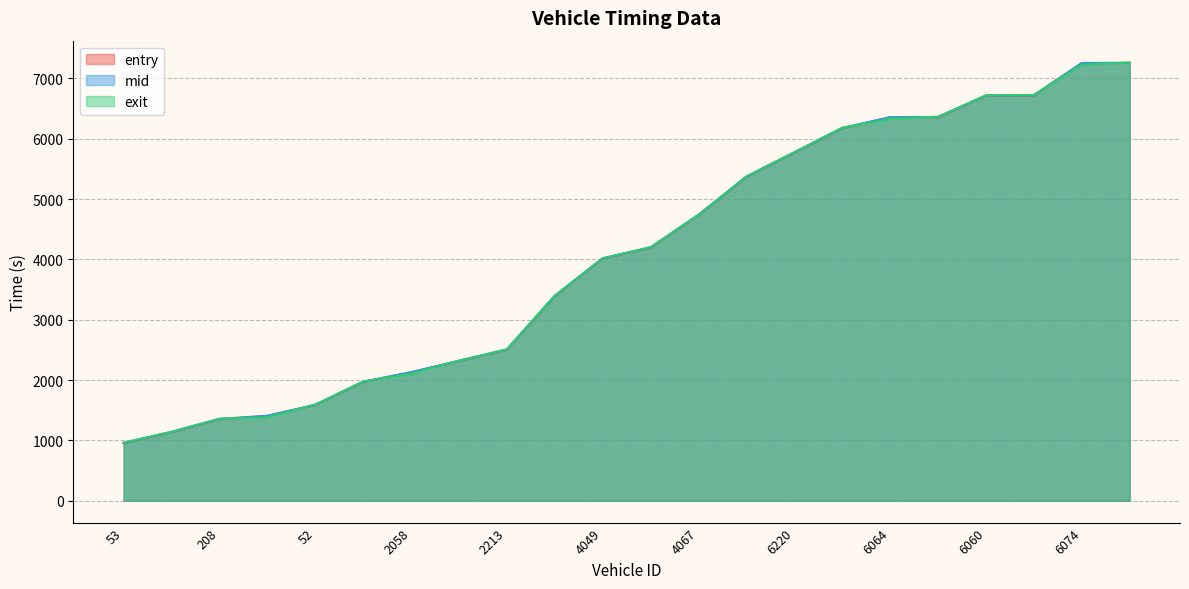

True or false: mid and exit cross at least once.

True